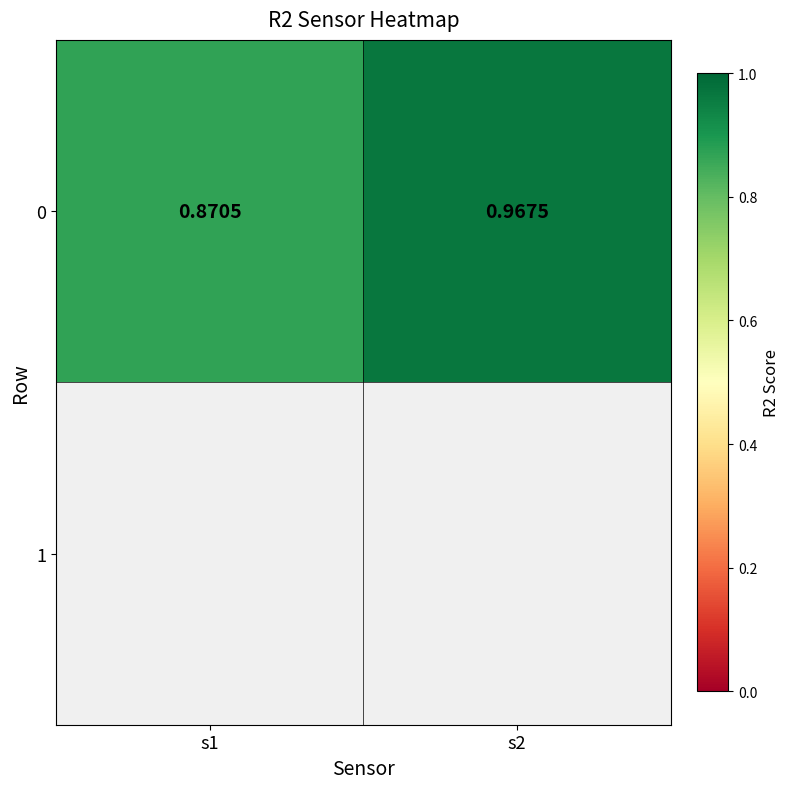

Read the value at s2.

1.0